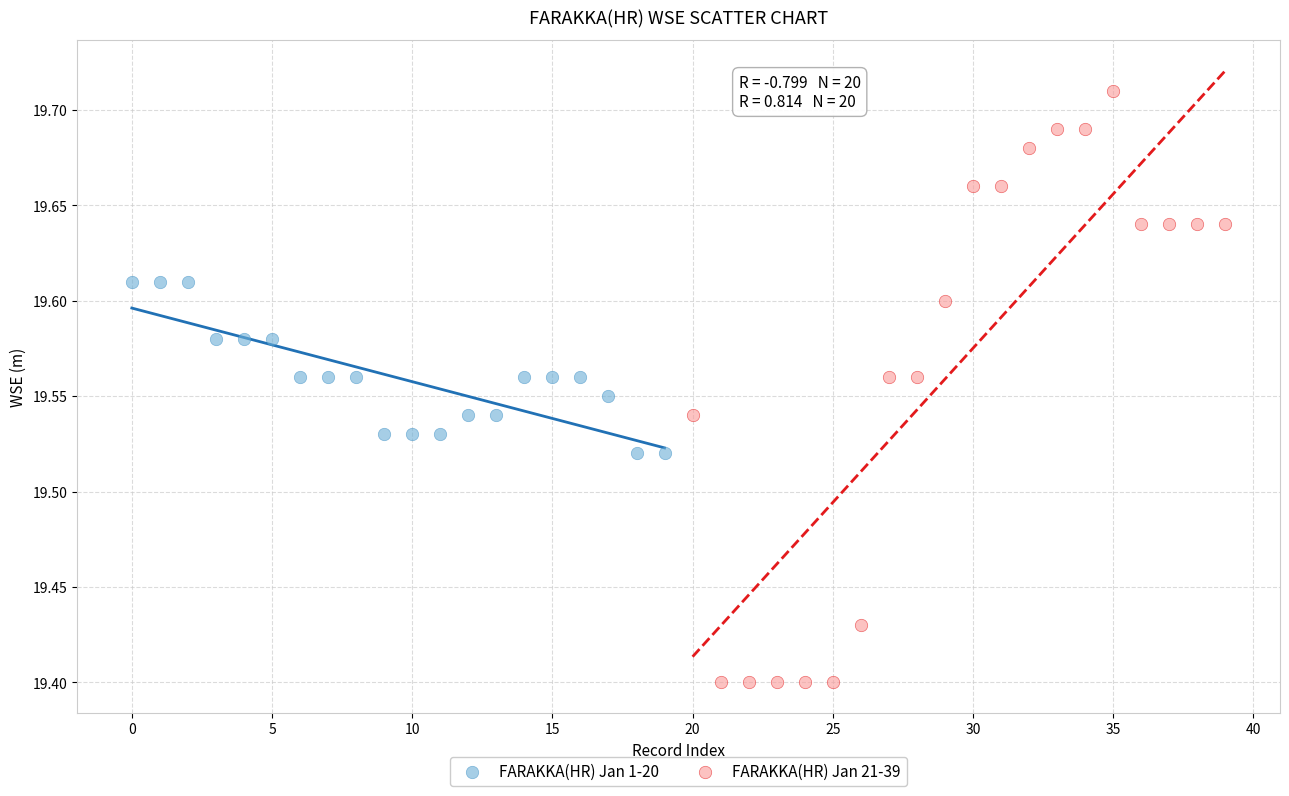

Which series contains the lowest Y value?

FARAKKA(HR) Jan 21-39